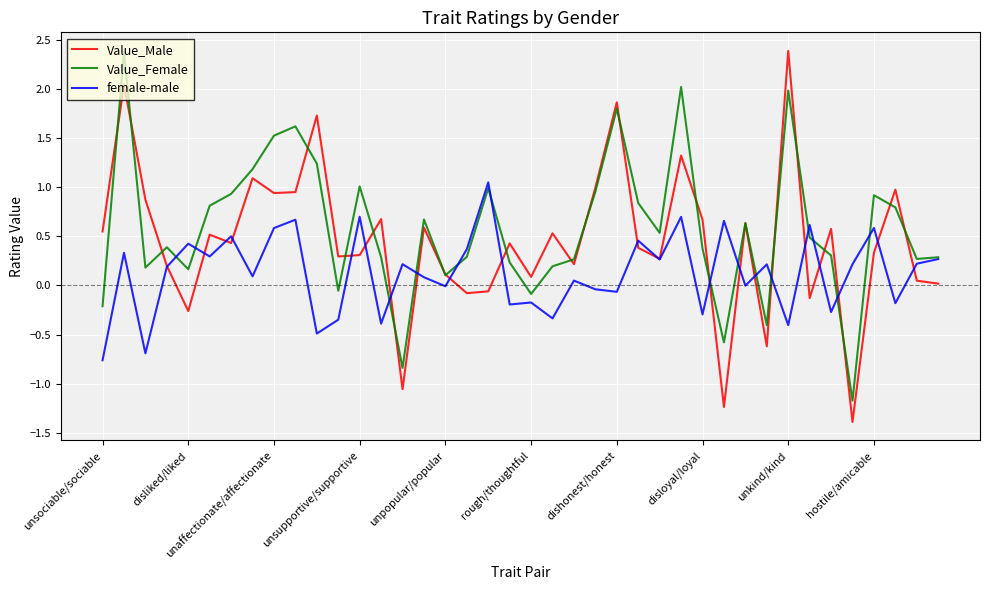

Which series has the largest range (max minus min)?

Value_Male